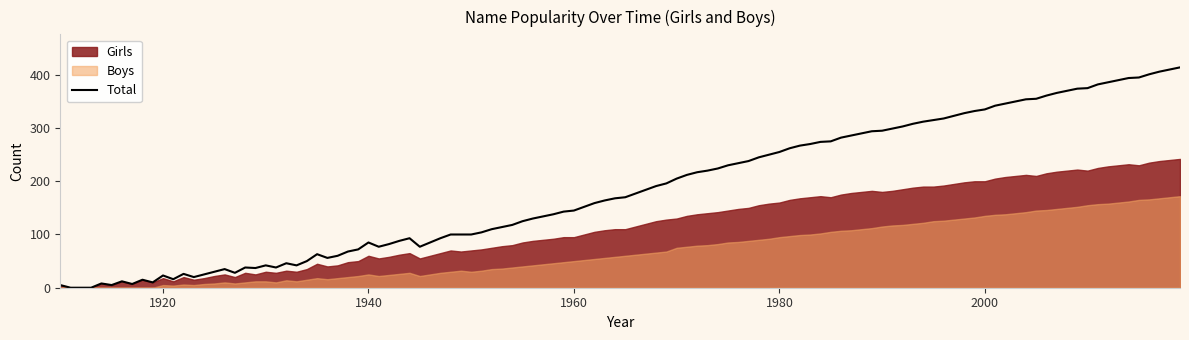

What is the sum of the Boys values at 1955 and 1985?

145